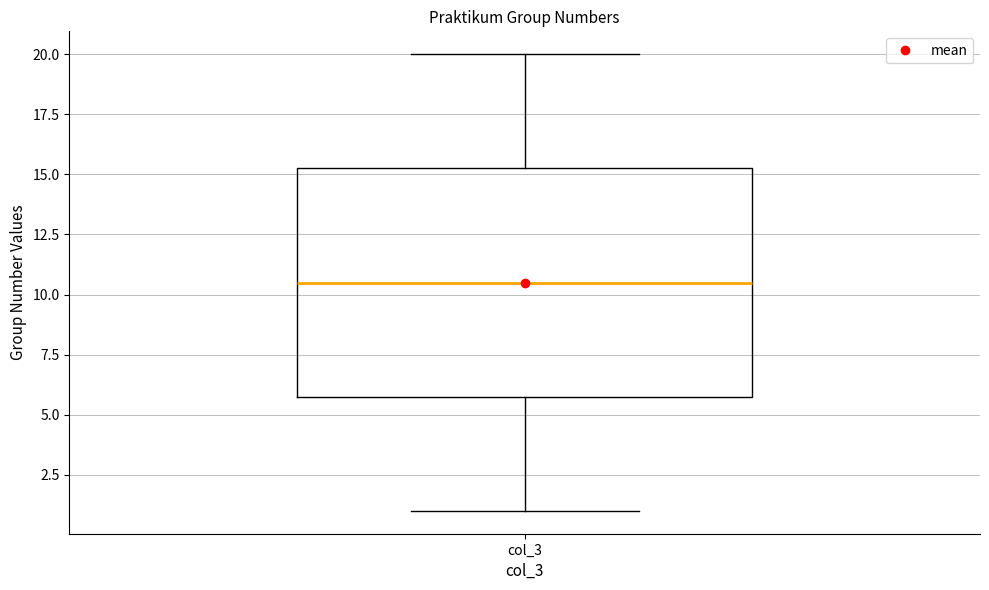

Read this box plot against the y-axis: the position of the median line, the range covered by the box, and the ends of both whiskers. The values are not printed on the chart, so give them approximately, as read against the axis.

median 10.5, box 6.0 to 15.5, whiskers 1.0 to 20.0